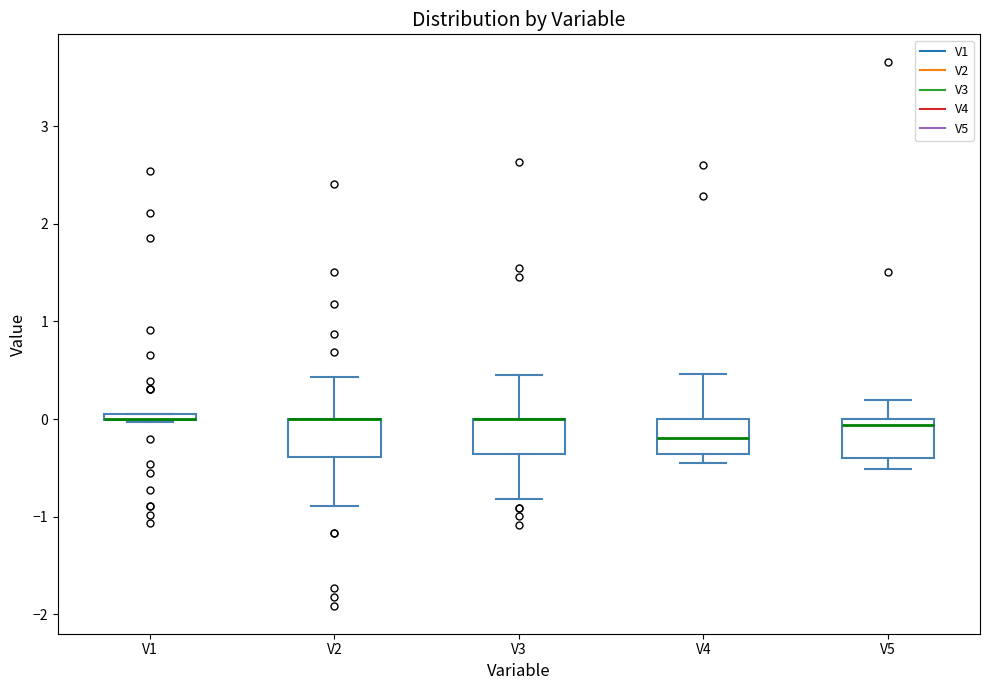

Where is the upper edge of the box for V4 on the y-axis? The values are not printed on the chart, so give them approximately, as read against the axis.

0.0